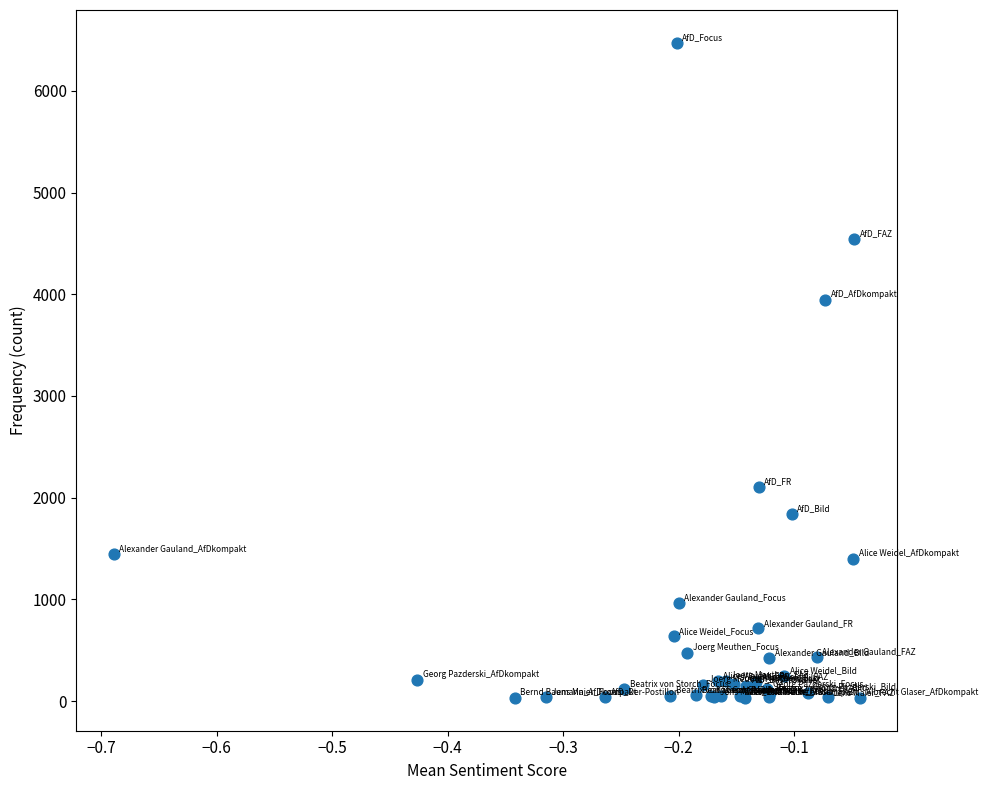

What Y value in the scatter plot is closest to 3252?

3944